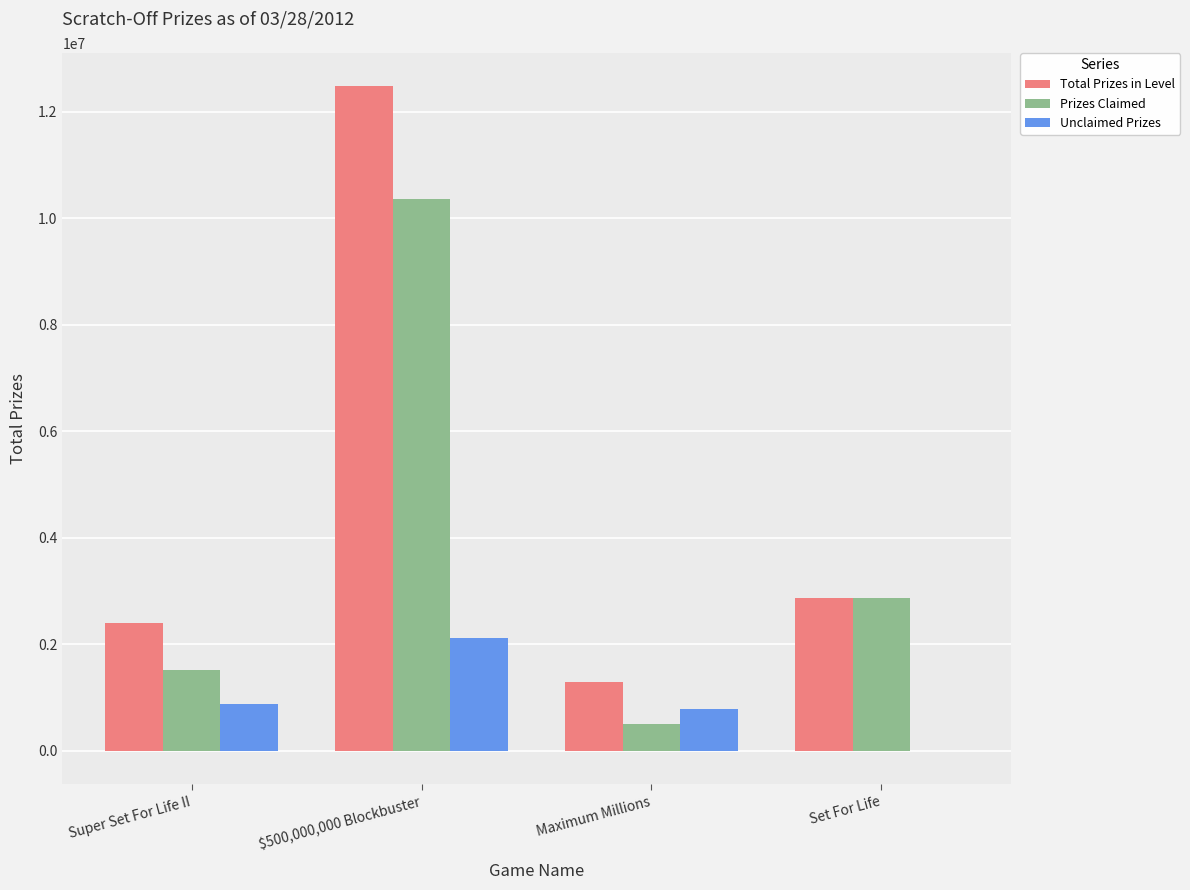

What is the sum of all Total Prizes in Level values?

19065141